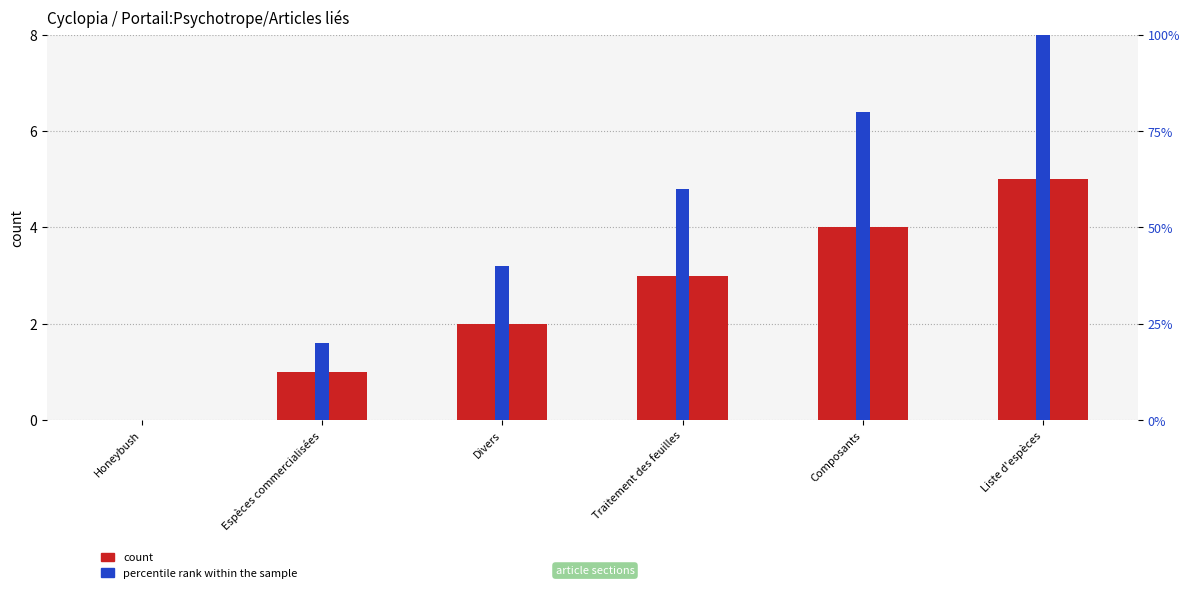

What is the average value of the percentile rank within the sample series?

0.5